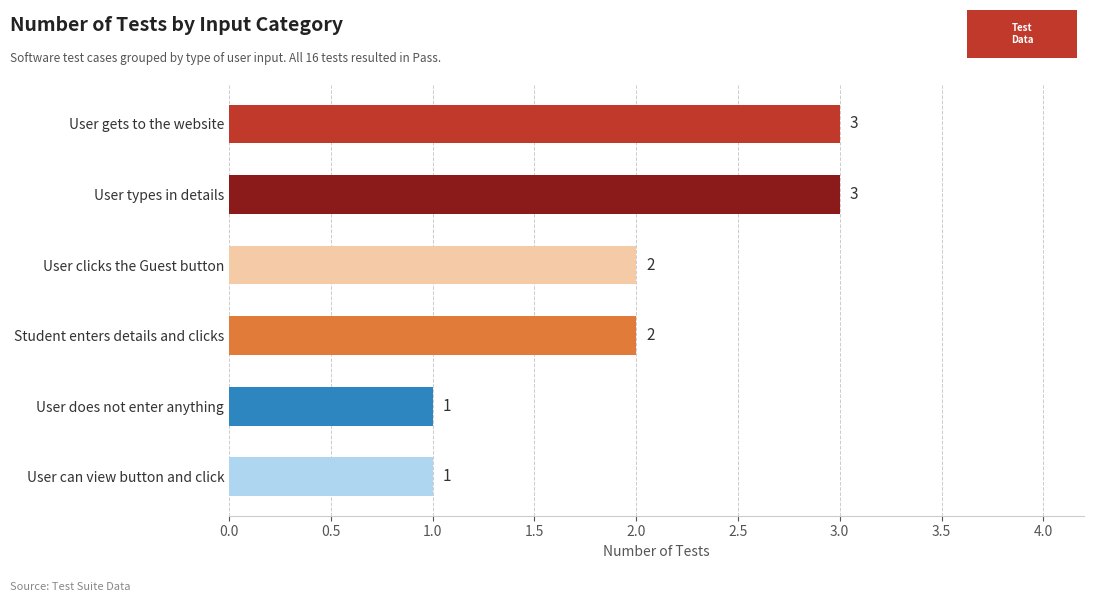

What is the smallest value displayed?

1